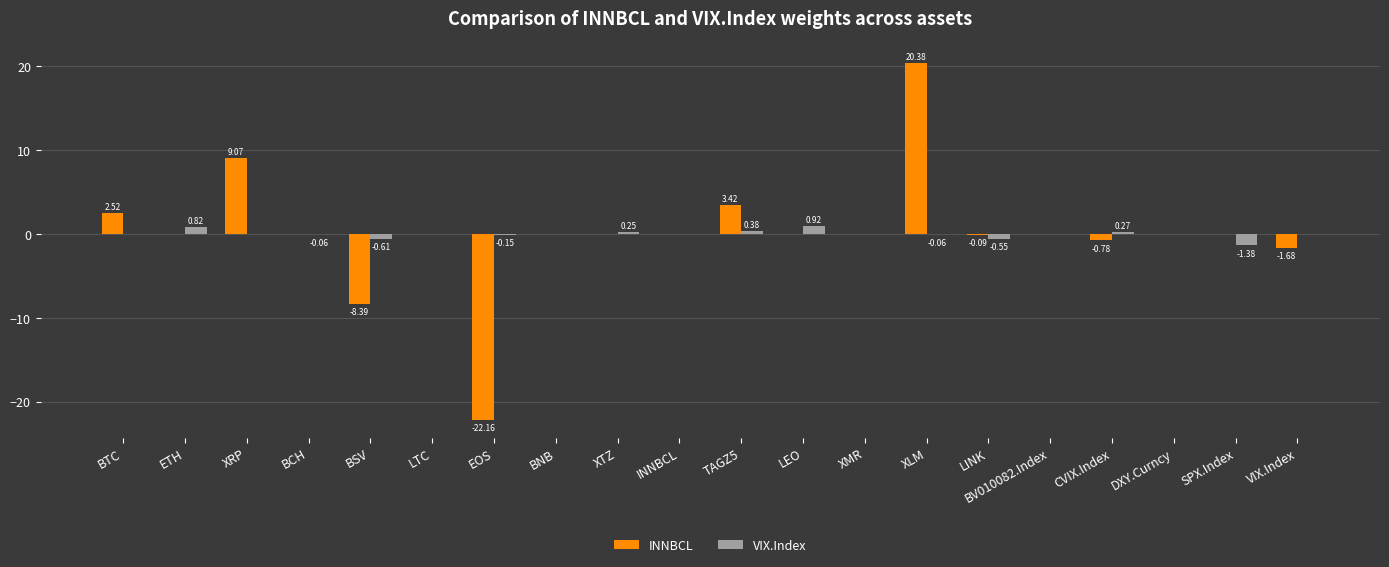

What is the highest value of the INNBCL series?

20.4